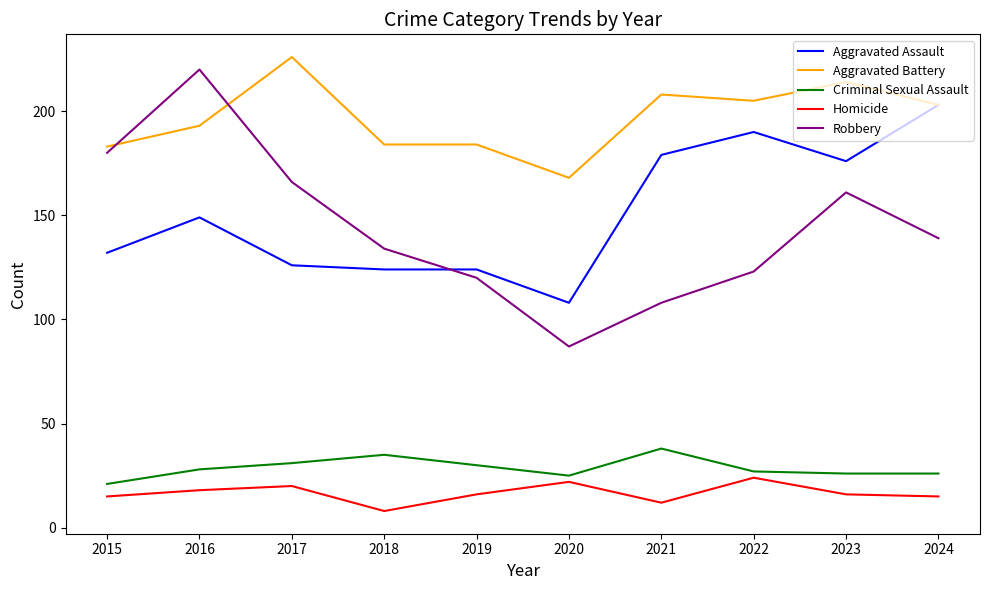

Rank the series at 2016 from lowest to highest value.

Homicide, Criminal Sexual Assault, Aggravated Assault, Aggravated Battery, Robbery